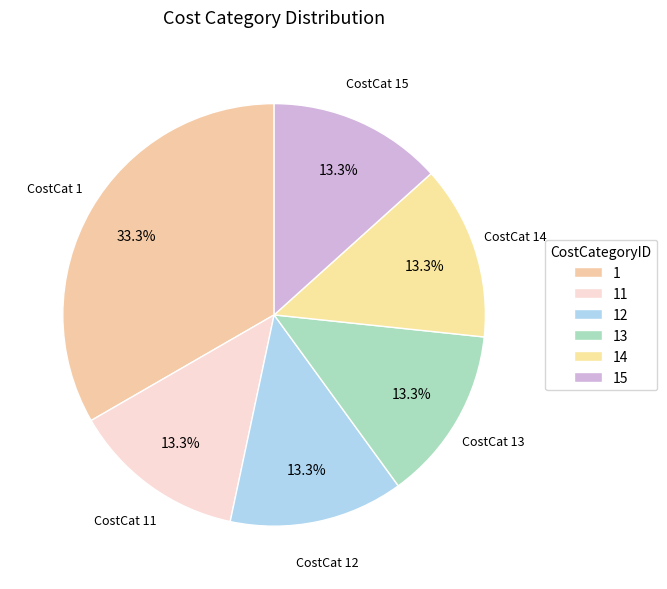

How many slices are in this pie chart?

6